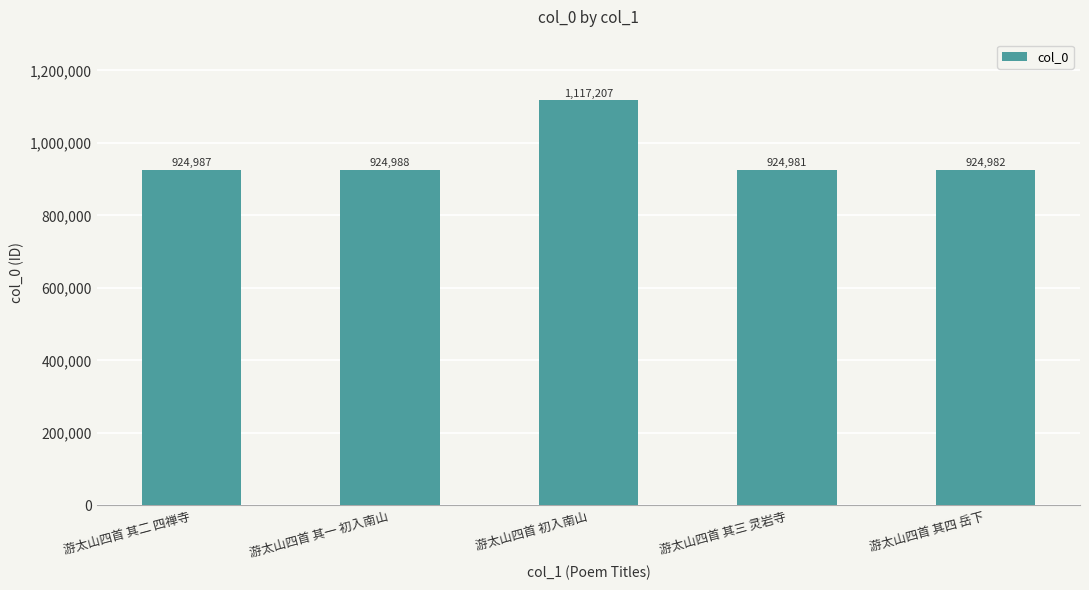

List the labels in order of value, smallest first.

游太山四首 其三 灵岩寺, 游太山四首 其四 岳下, 游太山四首 其二 四禅寺, 游太山四首 其一 初入南山, 游太山四首 初入南山